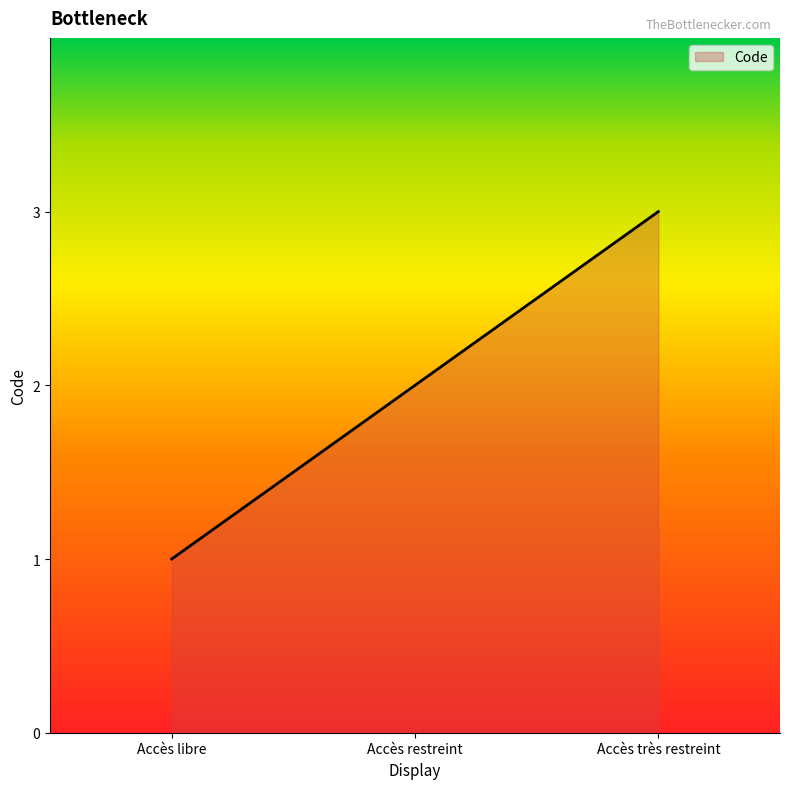

How many distinct data groups are displayed?

1